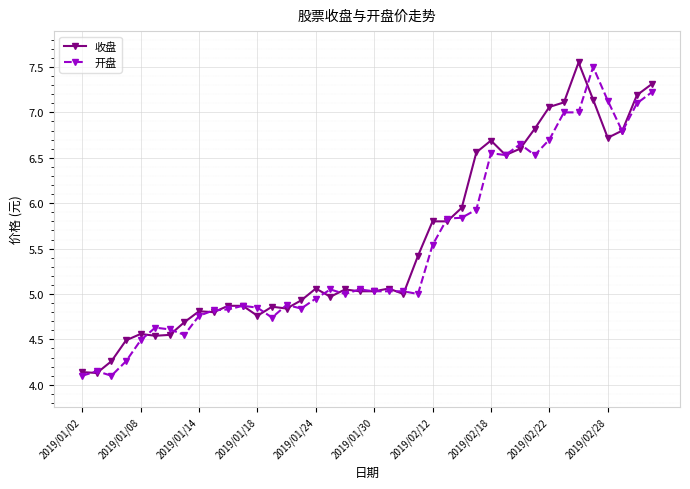

Is this an area chart (filled region under the line)?

No